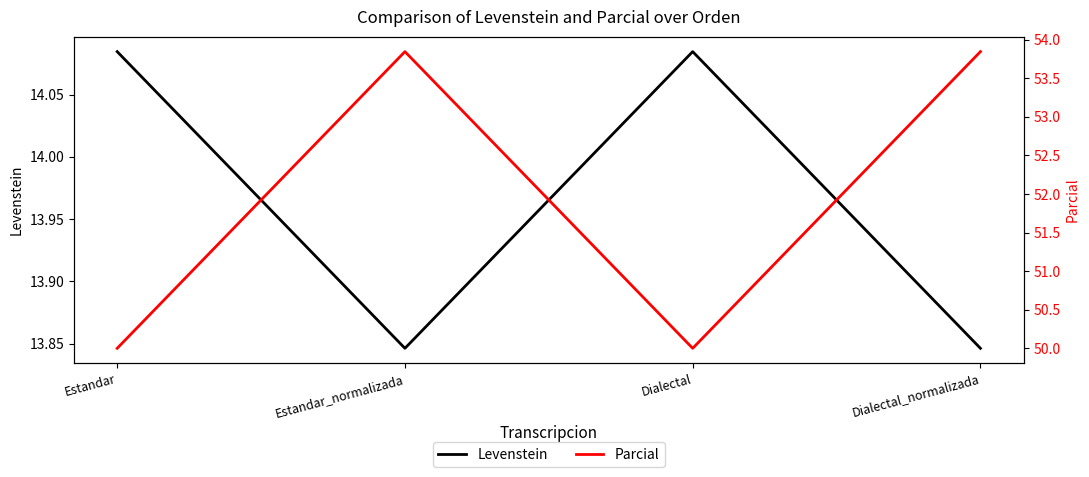

What is the difference between the maximum and minimum values in the Levenstein series?

0.2